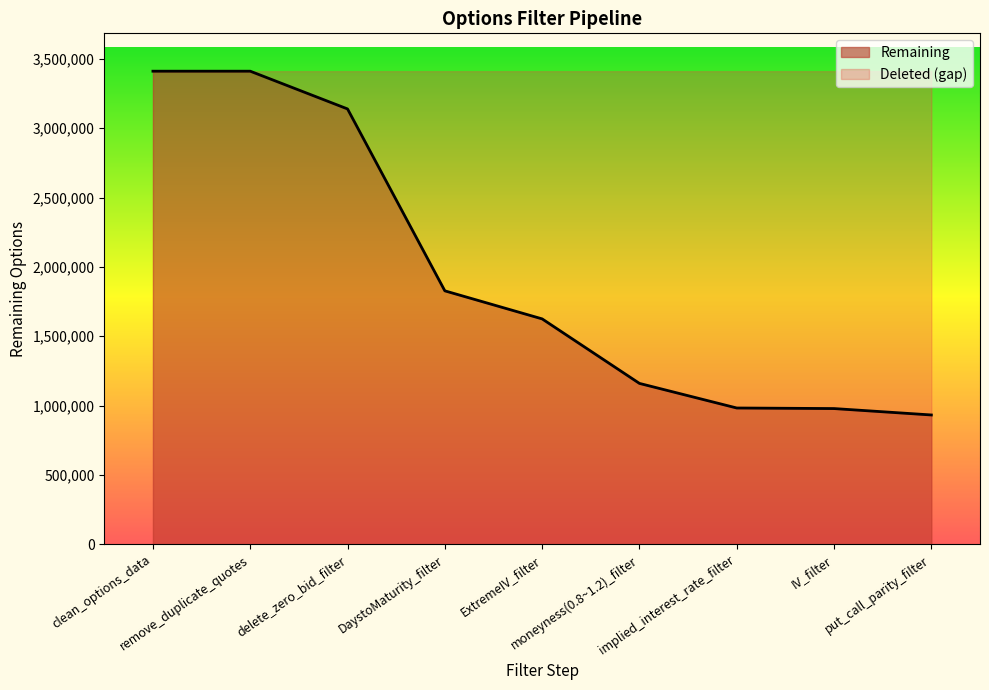

Reading left to right, what are all the values shown in this chart?

clean_options_data=3410570	remove_duplicate_quotes=3410570	delete_zero_bid_filter=3138492	DaystoMaturity_filter=1827364	ExtremeIV_filter=1625231	moneyness(0.8~1.2)_filter=1160179	implied_interest_rate_filter=982933	IV_filter=978837	put_call_parity_filter=932699